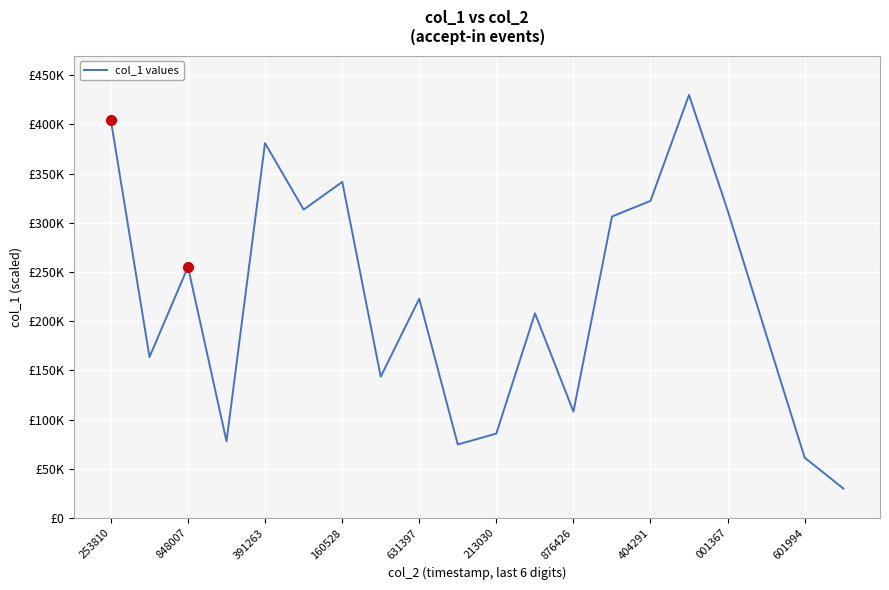

Does the chart have visible grid lines?

Yes